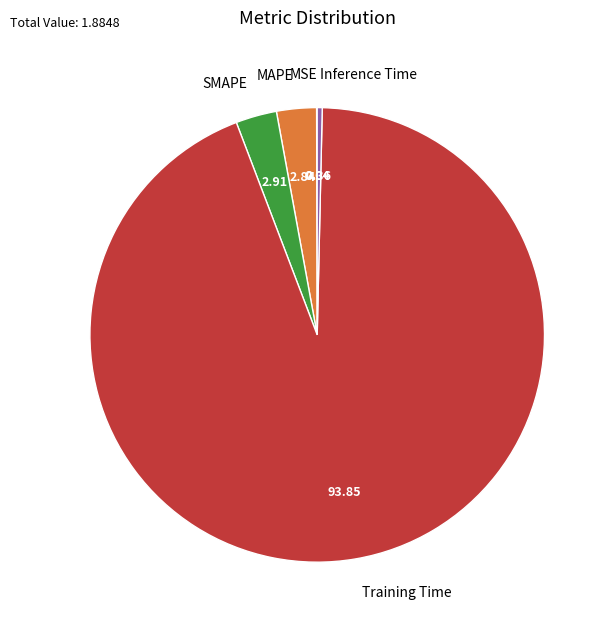

What is the largest slice in the pie chart?

Training Time